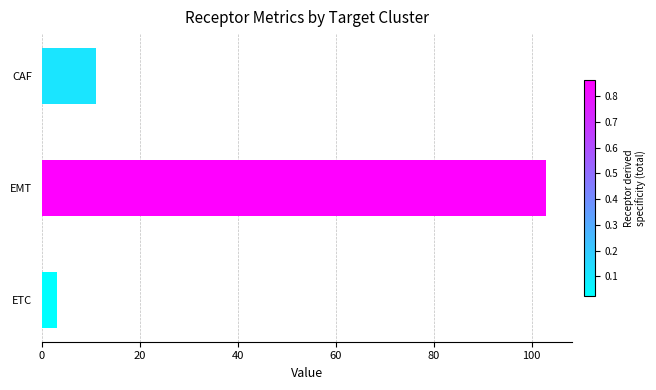

Reading top to bottom, transcribe all the data shown in this chart.

11	103	3